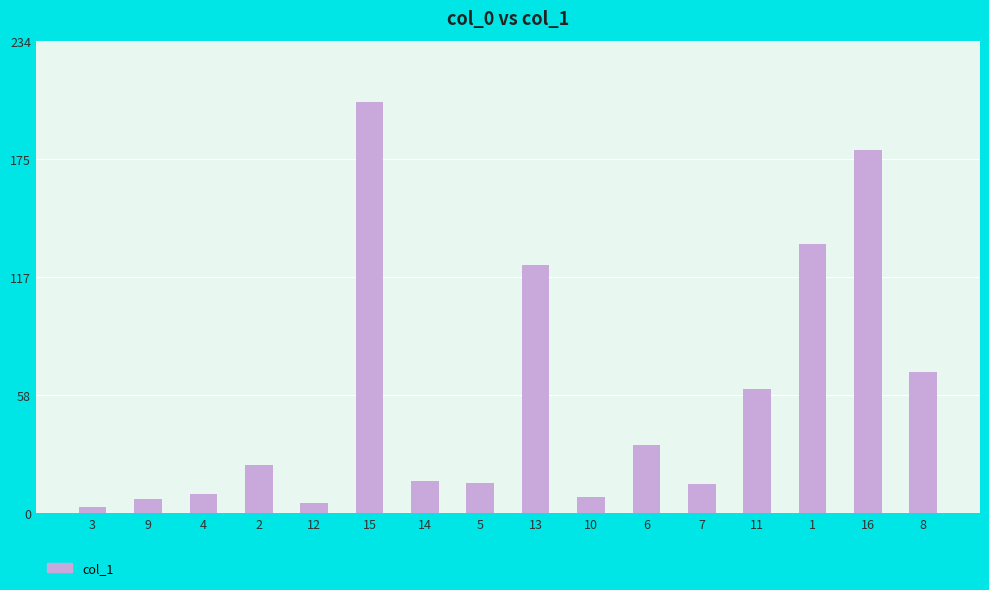

What is the value of the 16th bar from the left?

70.0